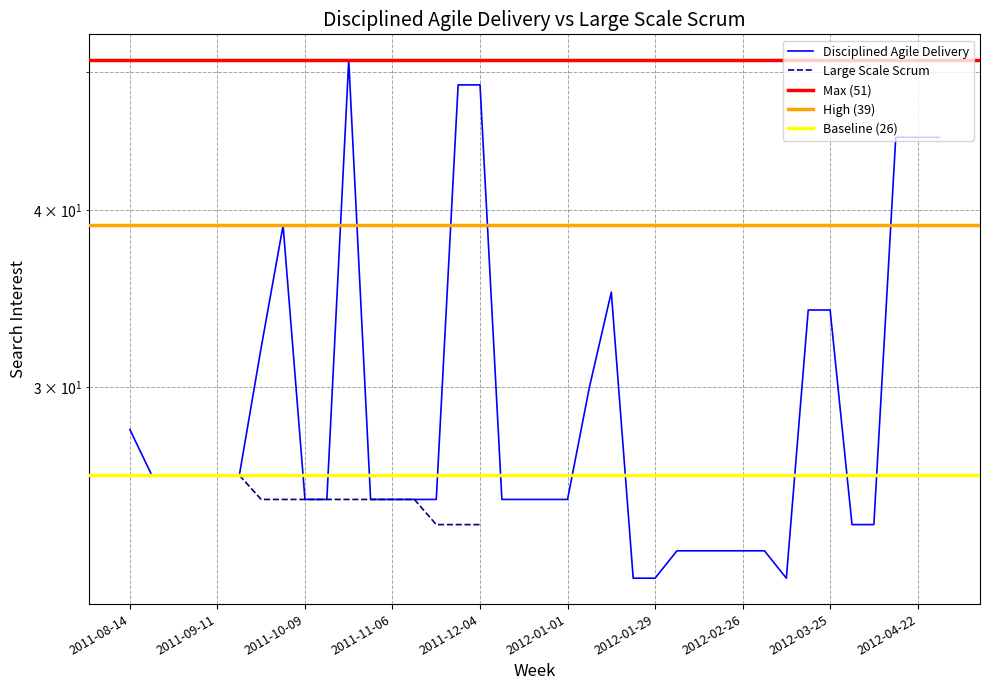

Reading left to right, transcribe all the data shown in this chart.

2011-08-14=28	2011-08-21=26	2011-08-28=26	2011-09-04=26	2011-09-11=26	2011-09-18=26	2011-09-25=32	2011-10-02=39	2011-10-09=25	2011-10-16=25	2011-10-23=51	2011-10-30=25	2011-11-06=25	2011-11-13=25	2011-11-20=25	2011-11-27=49	2011-12-04=49	2011-12-11=25	2011-12-18=25	2011-12-25=25	2012-01-01=25	2012-01-08=30	2012-01-15=35	2012-01-22=22	2012-01-29=22	2012-02-05=23	2012-02-12=23	2012-02-19=23	2012-02-26=23	2012-03-04=23	2012-03-11=22	2012-03-18=34	2012-03-25=34	2012-04-01=24	2012-04-08=24	2012-04-15=45	2012-04-22=45	2012-04-29=45